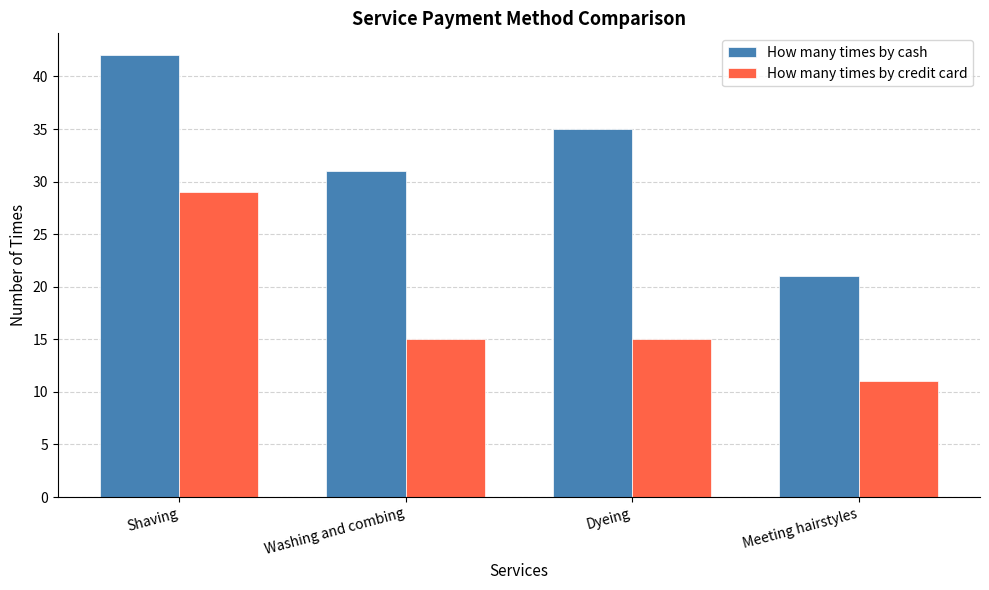

What position from the right is Shaving?

4